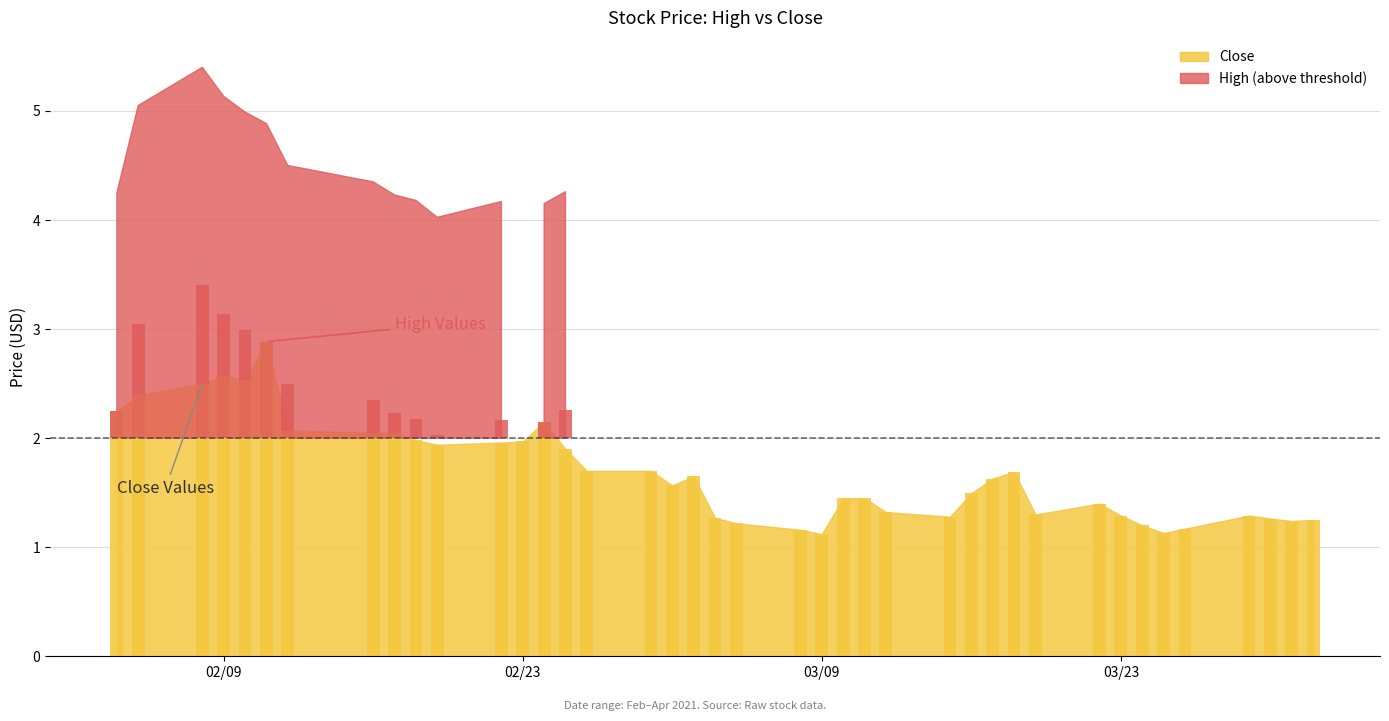

The chart shows a value of 2.0 at 2021-02-17. True or false?

True